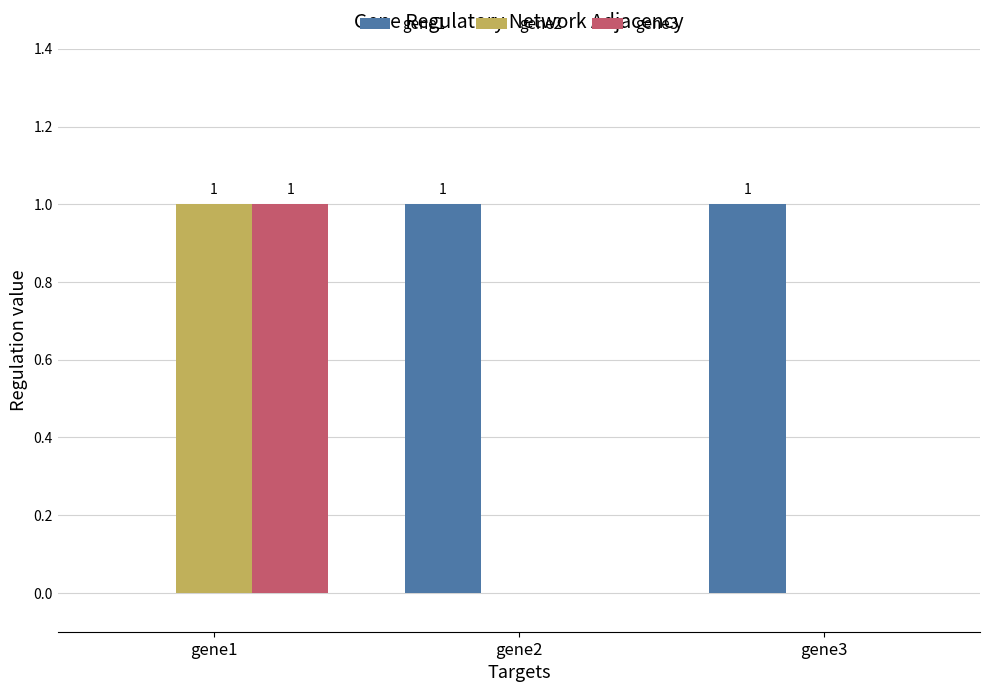

Count the gene1 values in the range 0 to 1.

3